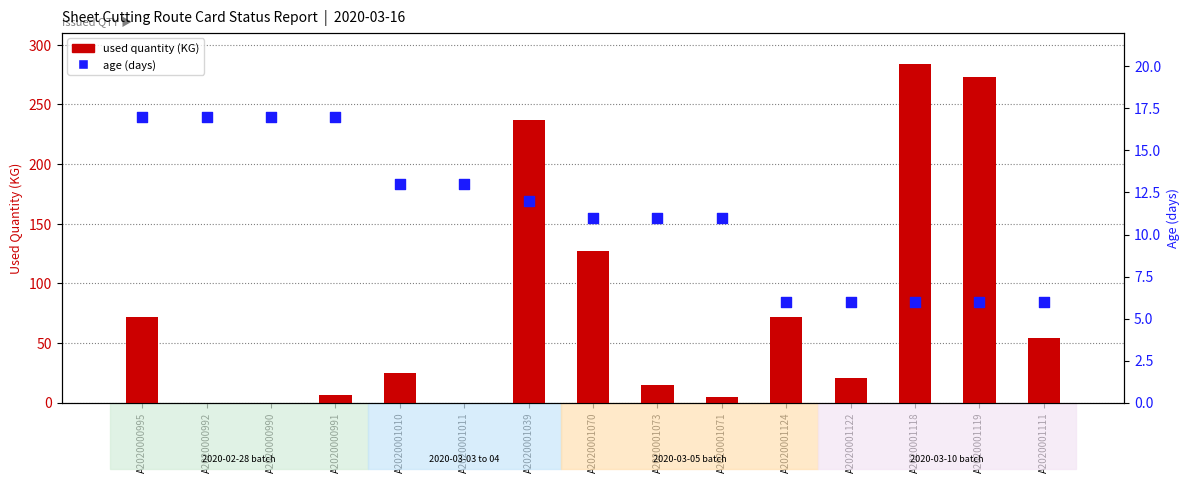

At how many categories does at least one series exceed 193?

3